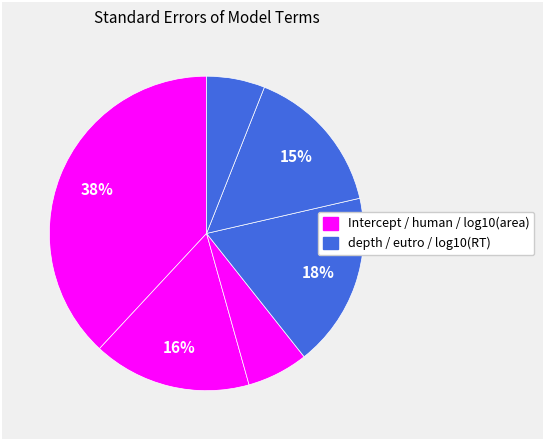

How many segments does this pie chart have?

6